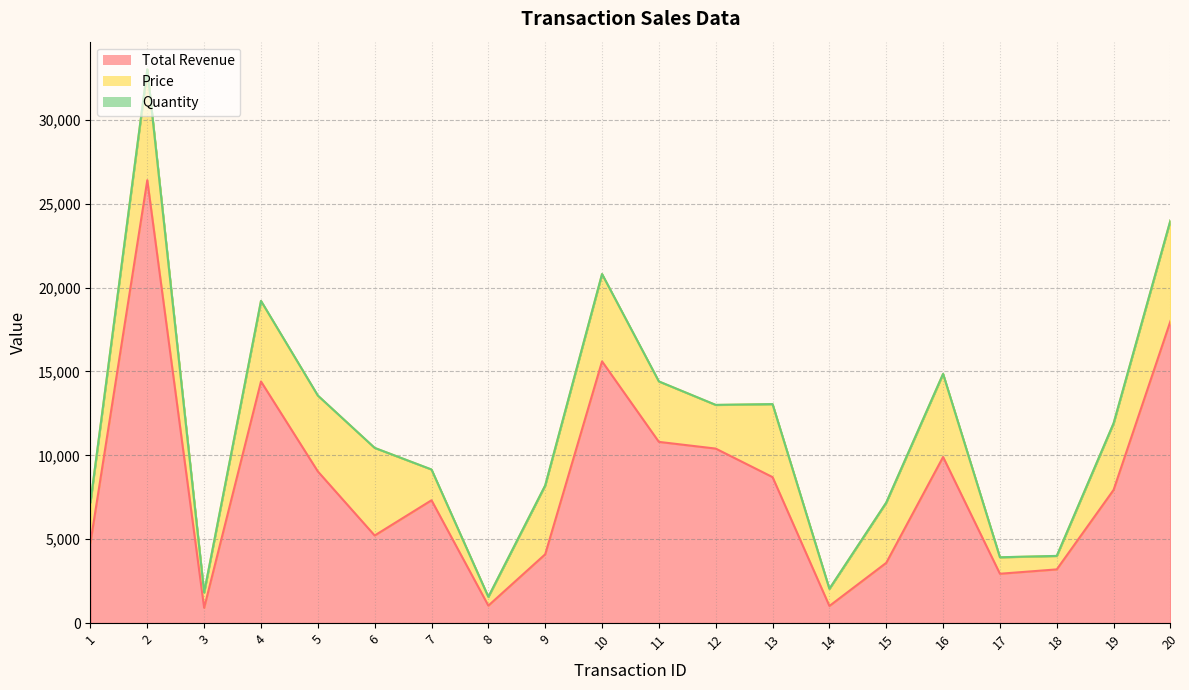

List the series in order of their overall mean, highest first.

Total Revenue, Price, Quantity